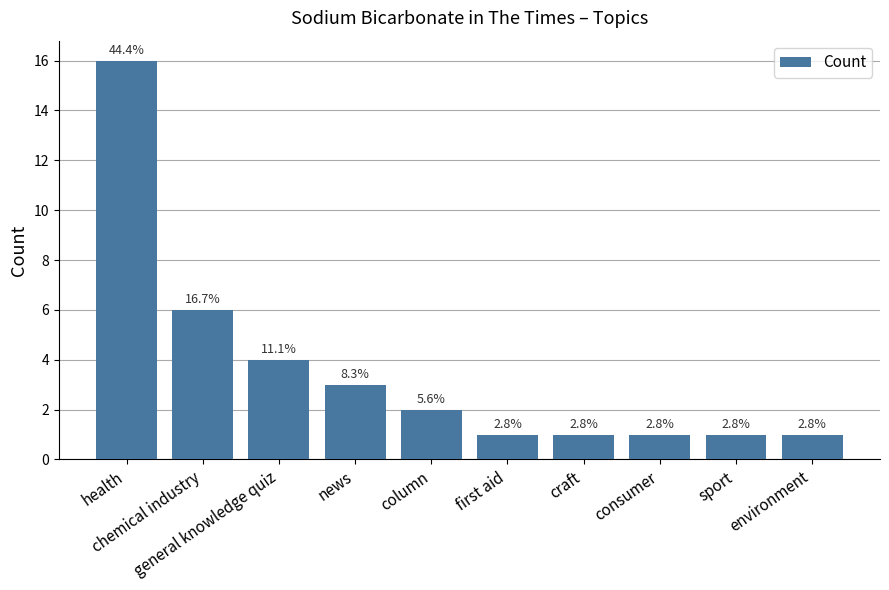

Are the bars horizontal?

No